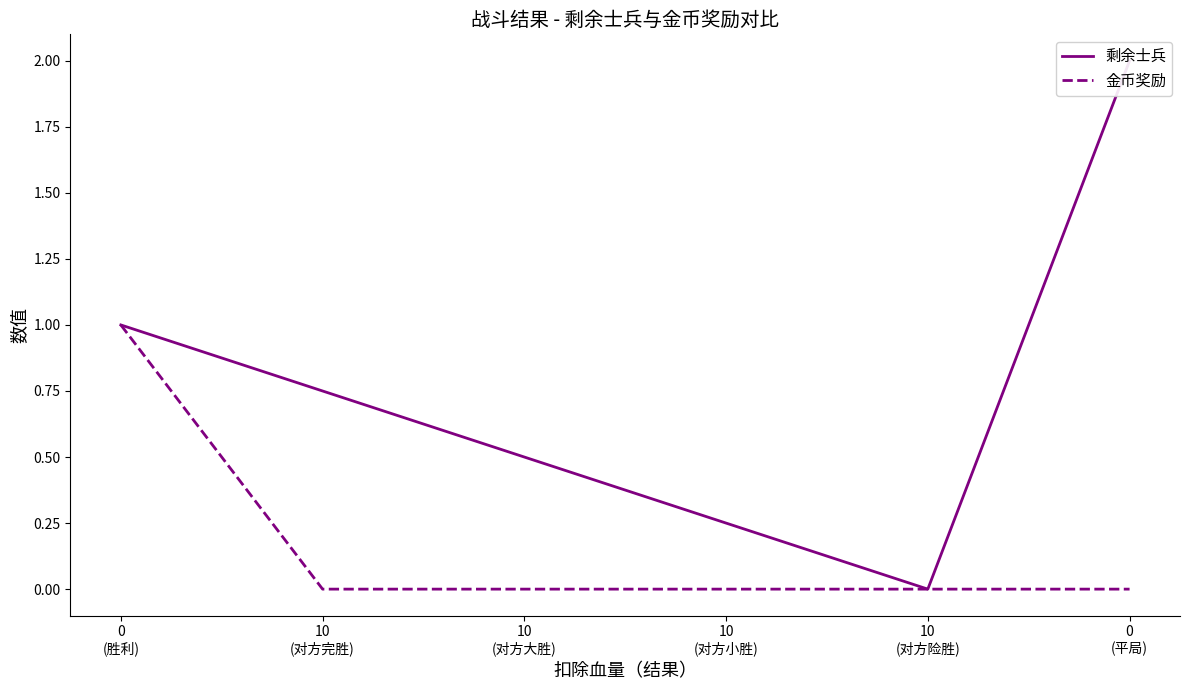

Is it true that 金币奖励 equals 0.5 at 0
(平局)?

False